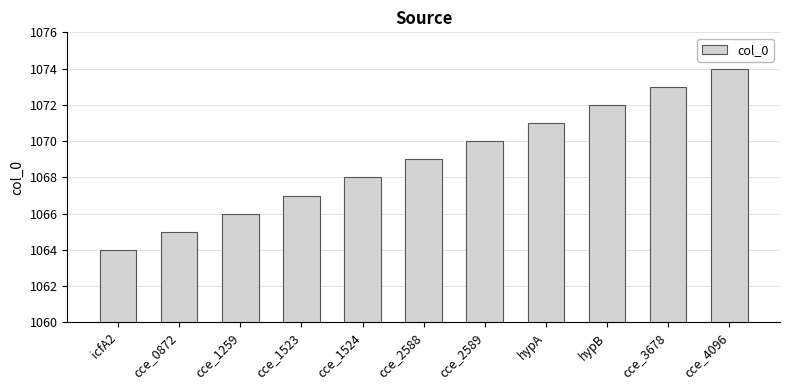

Rank the categories by value from highest to lowest.

cce_4096, cce_3678, hypB, hypA, cce_2589, cce_2588, cce_1524, cce_1523, cce_1259, cce_0872, icfA2